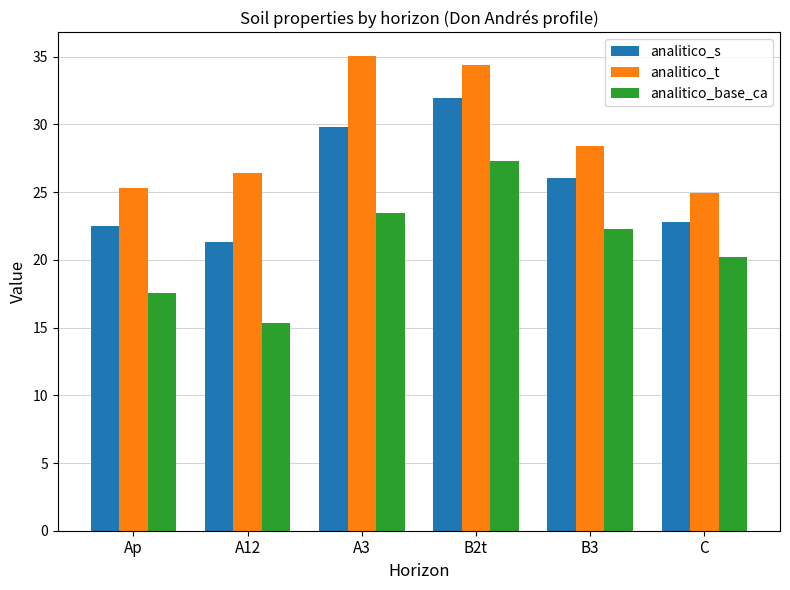

Which series changed the most between A12 and C?

analitico_base_ca